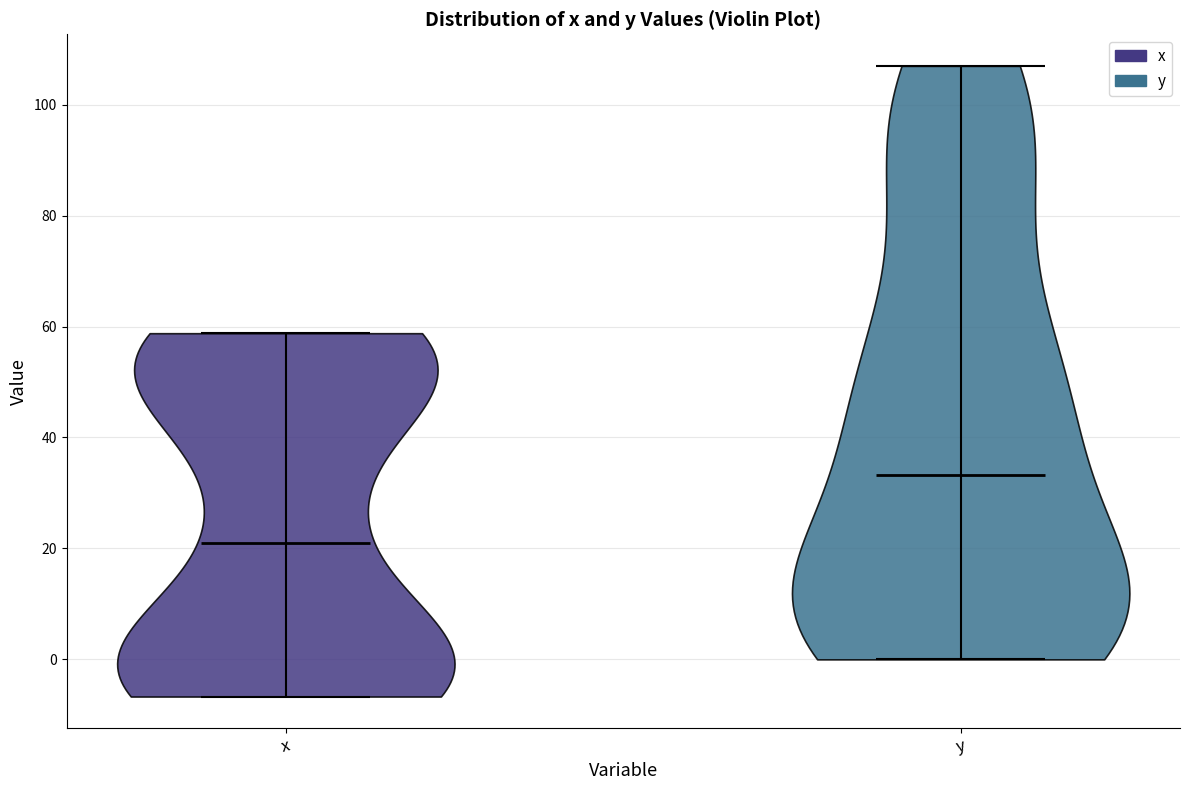

Reading left to right, read every violin against the y-axis: where its median line is, and the lowest and highest points it reaches. The values are not printed on the chart, so give them approximately, as read against the axis.

x: median line 20, lowest point -6, highest point 58
y: median line 34, lowest point 0, highest point 108